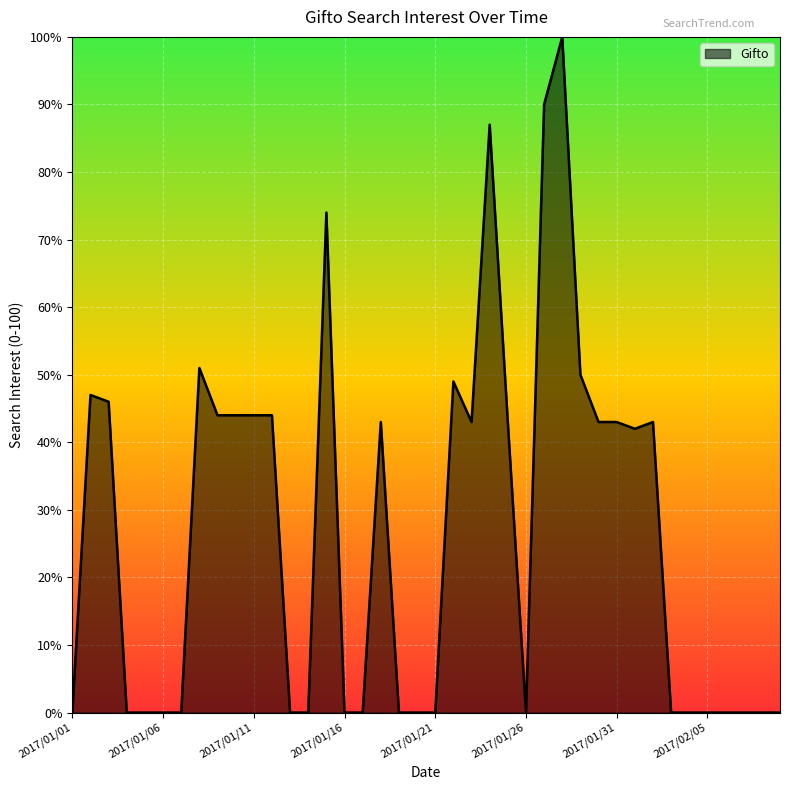

What is the difference between the maximum and minimum values?

100